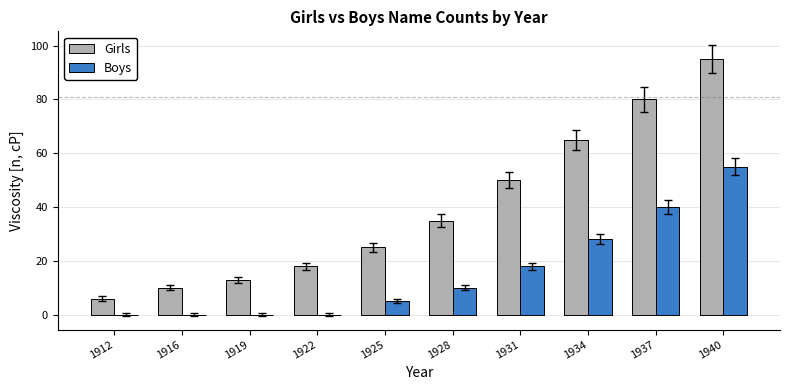

At which label does Boys reach its peak?

1940